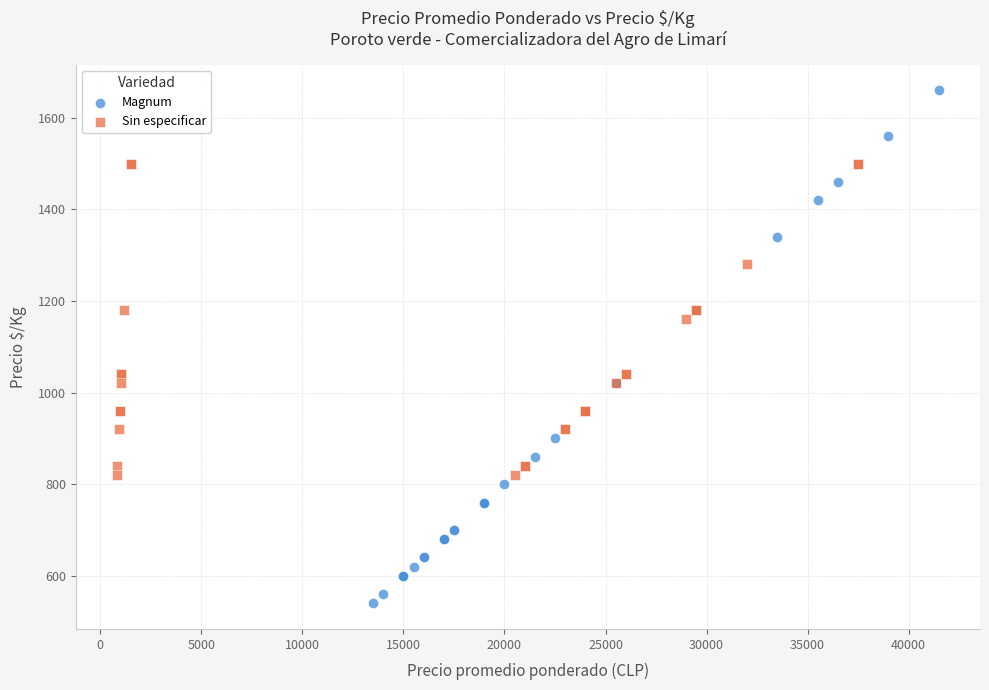

Which series has the largest Y range (max minus min)?

Magnum